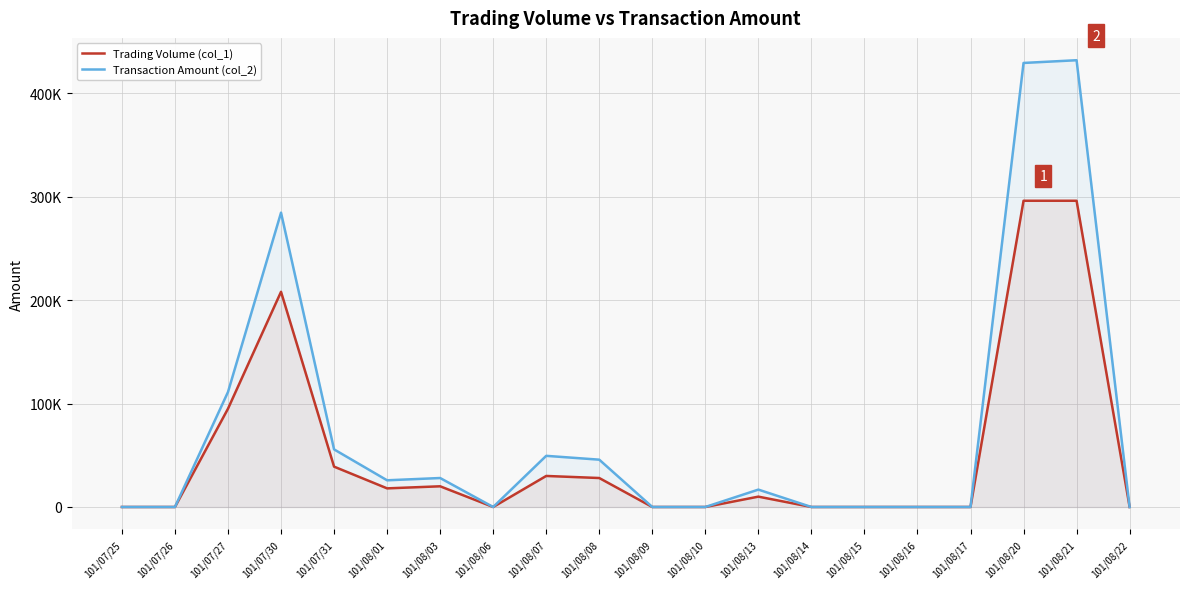

True or false: Transaction Amount (col_2) and Trading Volume (col_1) cross at least once.

False